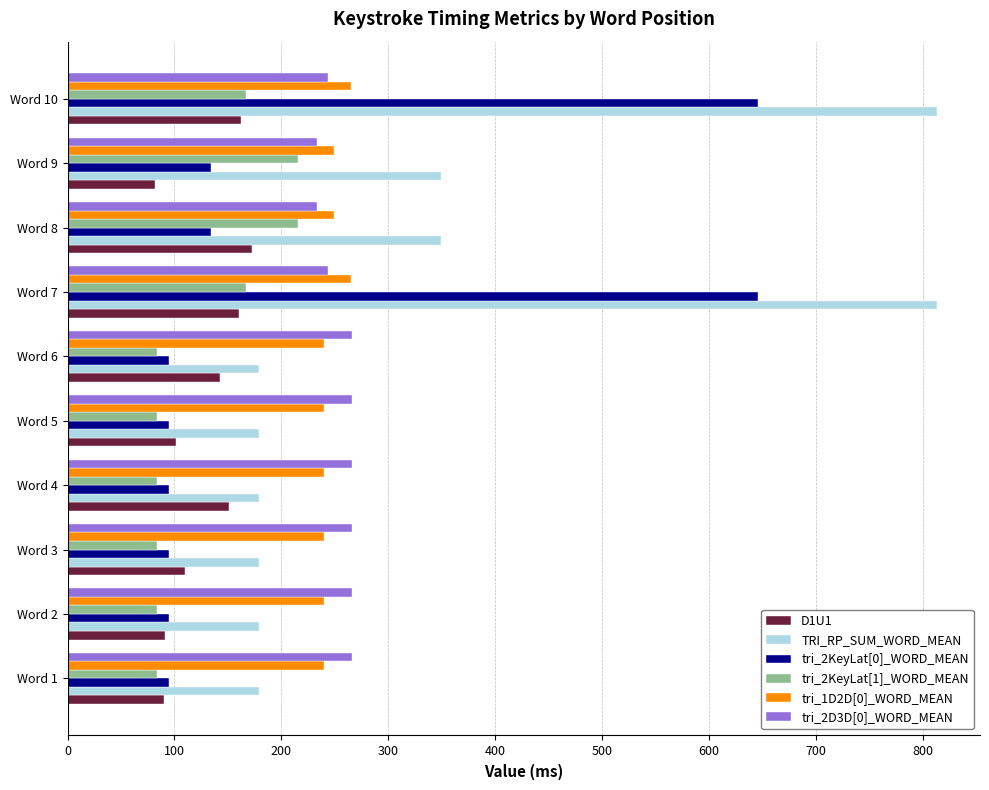

Which series has the widest spread of values?

TRI_RP_SUM_WORD_MEAN